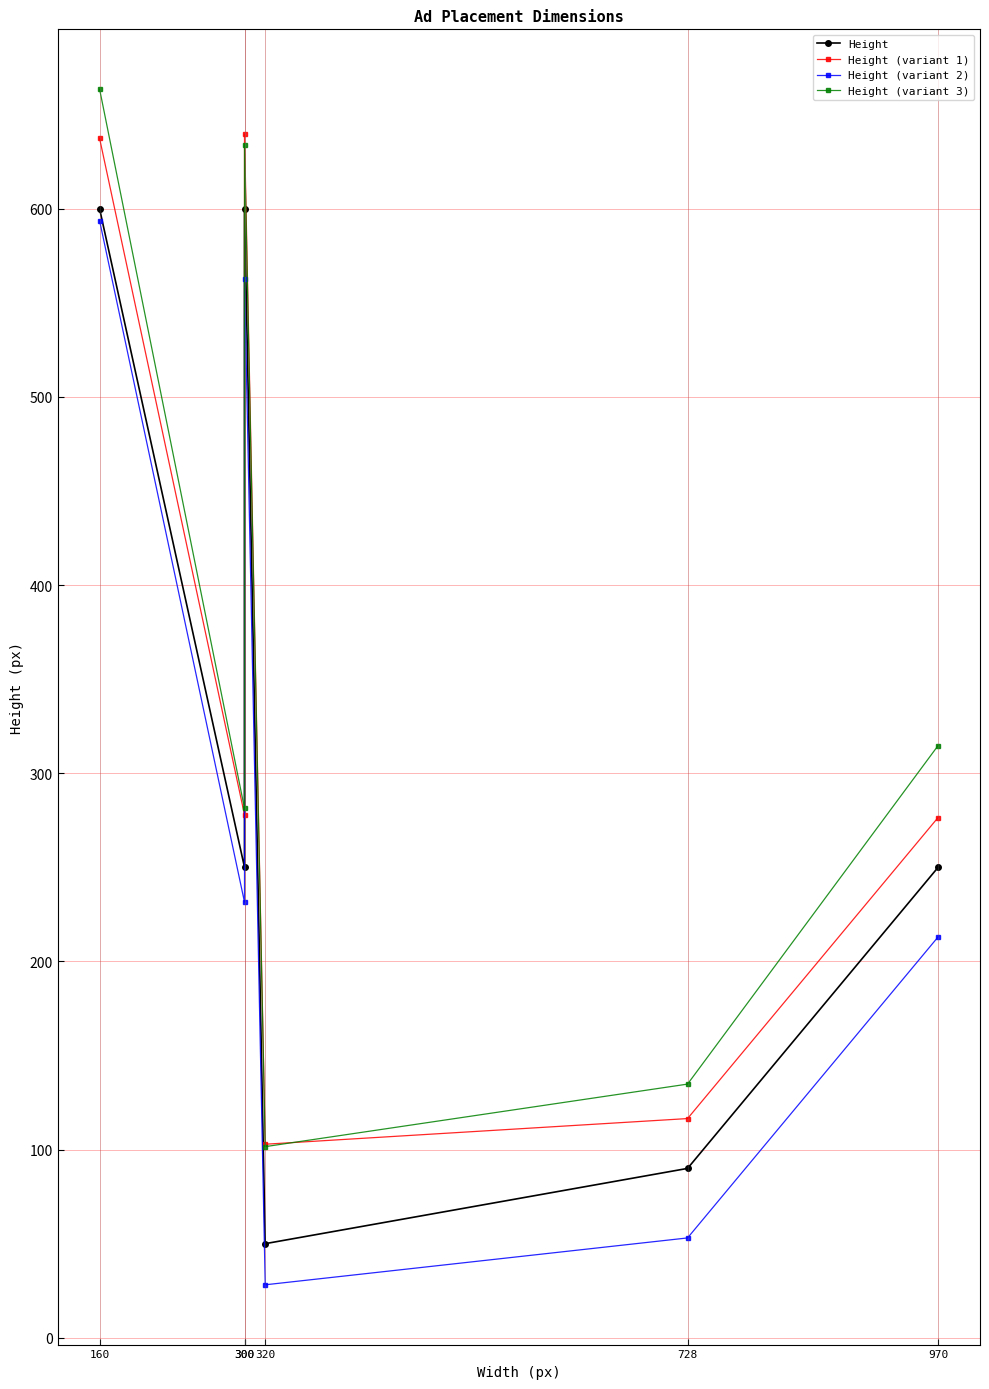

The Height (variant 3) series shows 314.7 at 970. True or false?

True